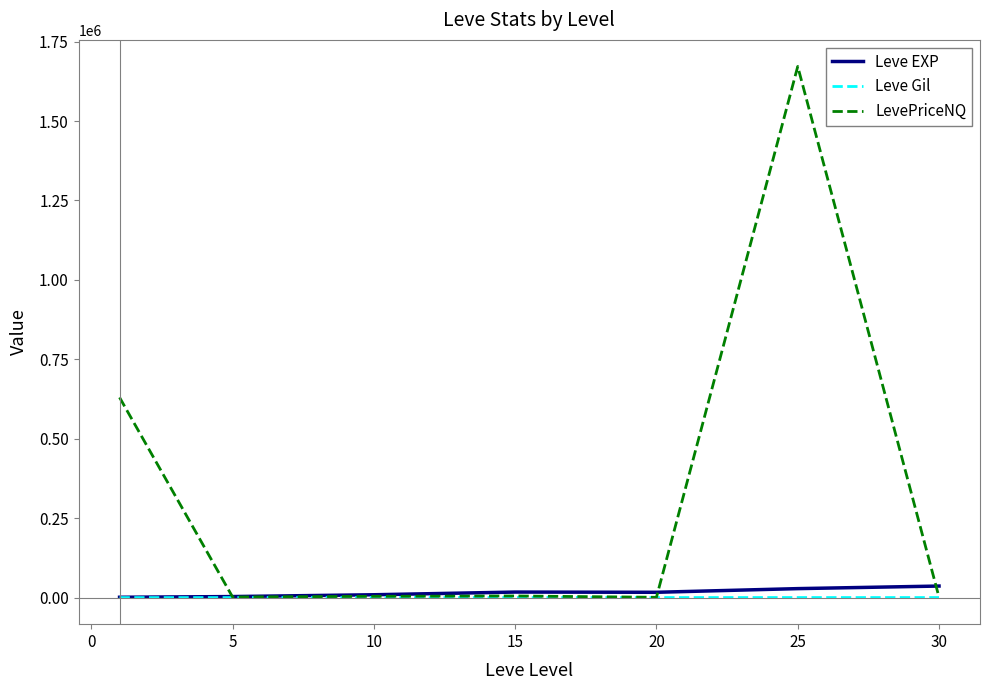

Which series has the largest range (max minus min)?

LevePriceNQ